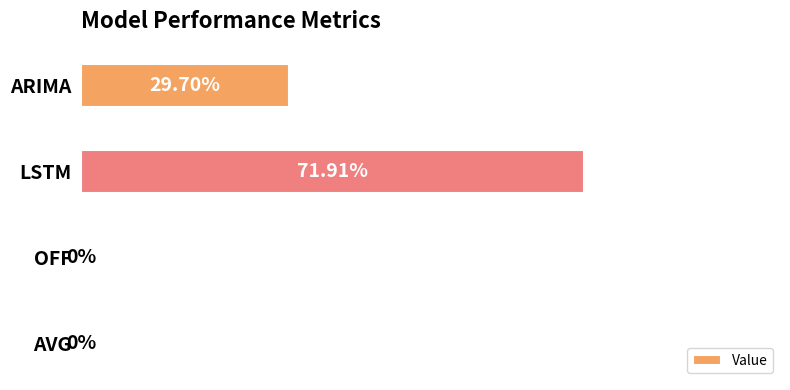

Which has a higher value, OFF or LSTM?

LSTM